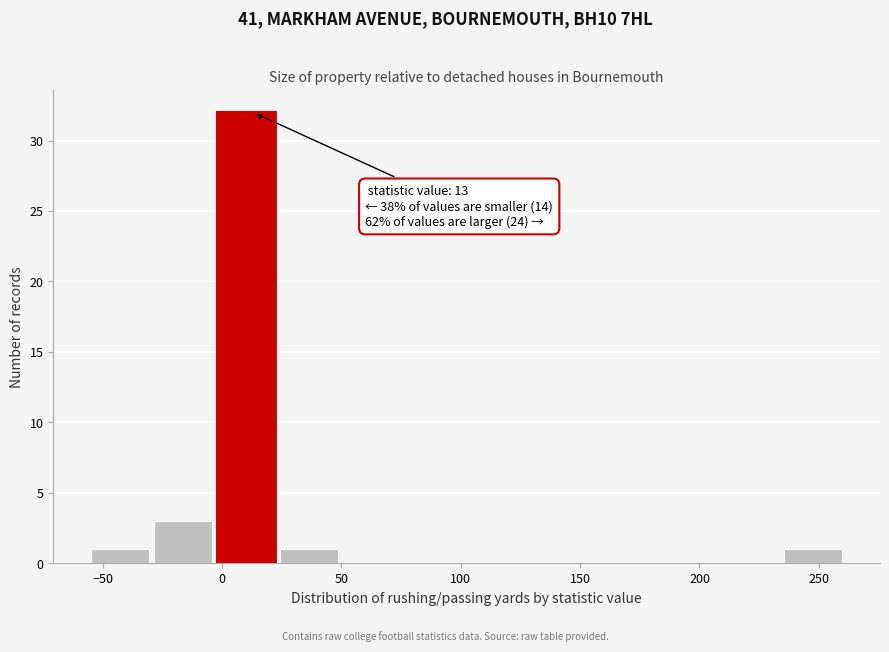

Over which range of the x-axis is the bar tallest?

0 to 25